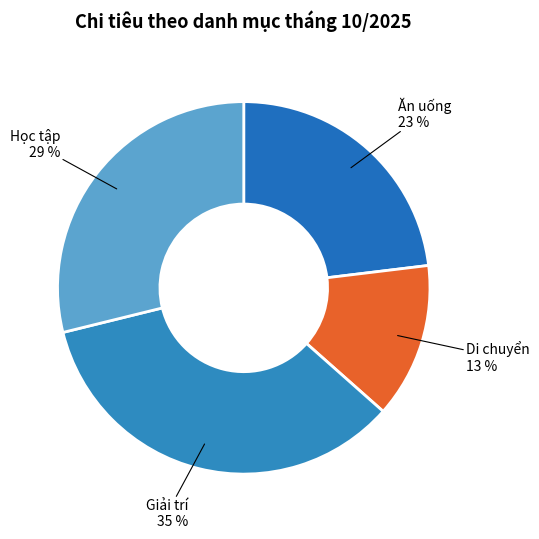

How many slices are in this pie chart?

4